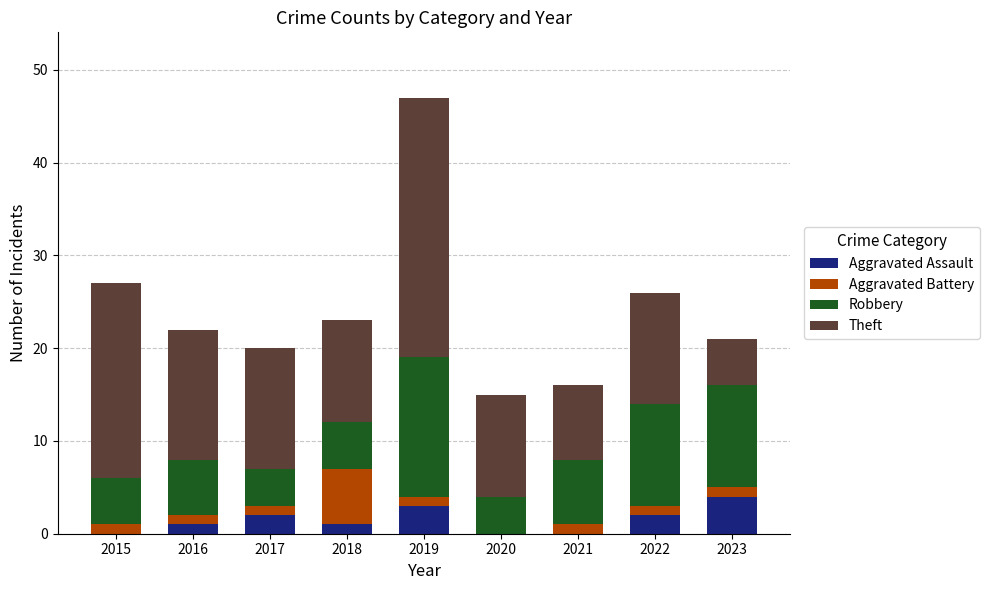

What is the average value of the Aggravated Assault series?

1